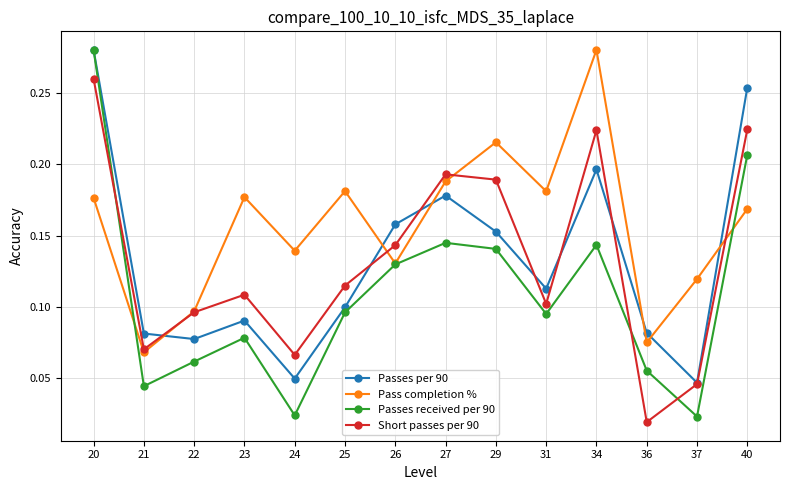

At which label does Pass completion % reach its peak?

34